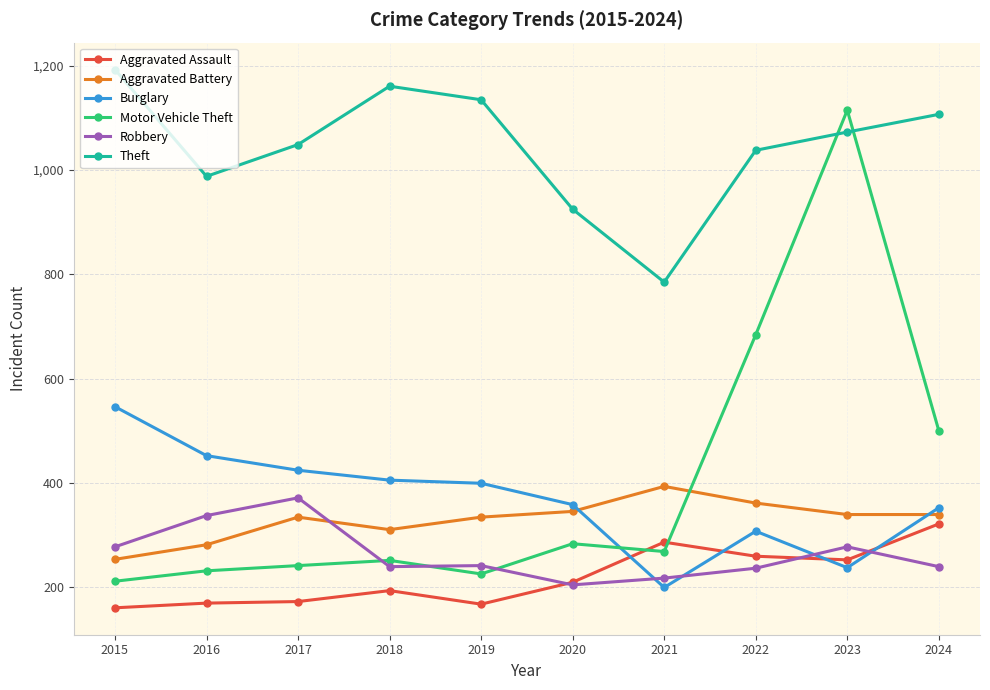

At 2016, list the series in order from largest to smallest.

Theft, Burglary, Robbery, Aggravated Battery, Motor Vehicle Theft, Aggravated Assault